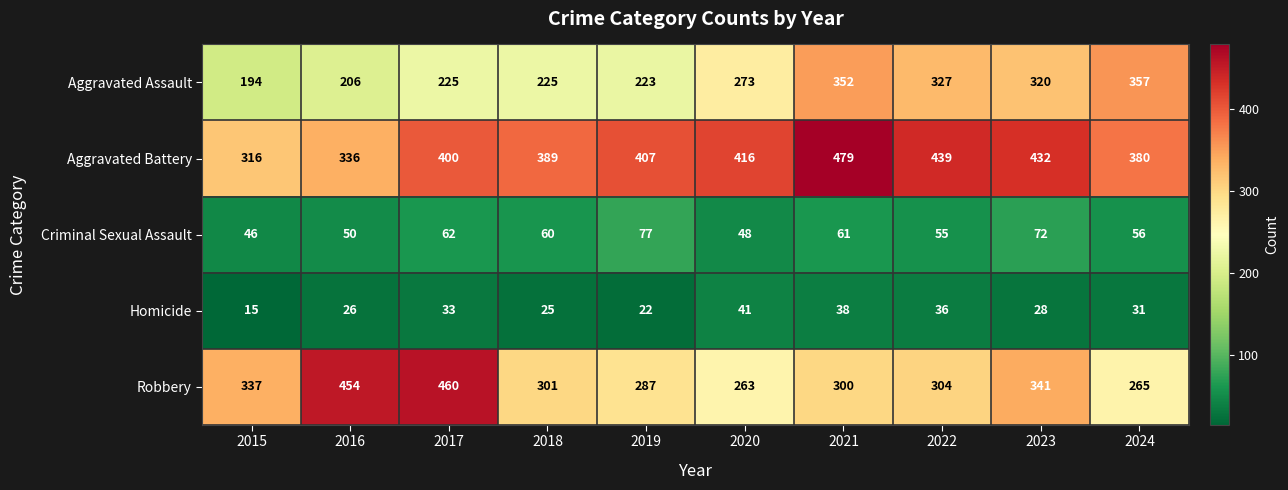

Which category has the lowest value in the Aggravated Assault series?

2015